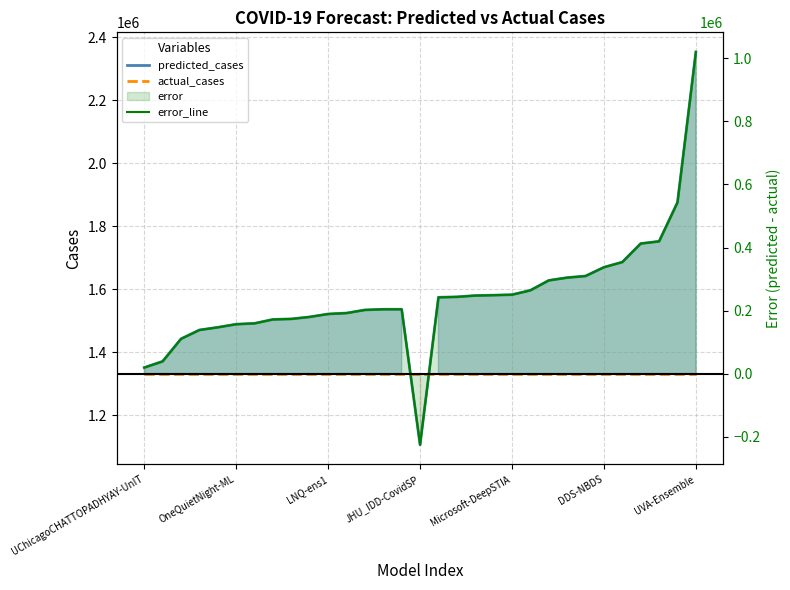

At which label does predicted_cases first exceed 1536602?

16